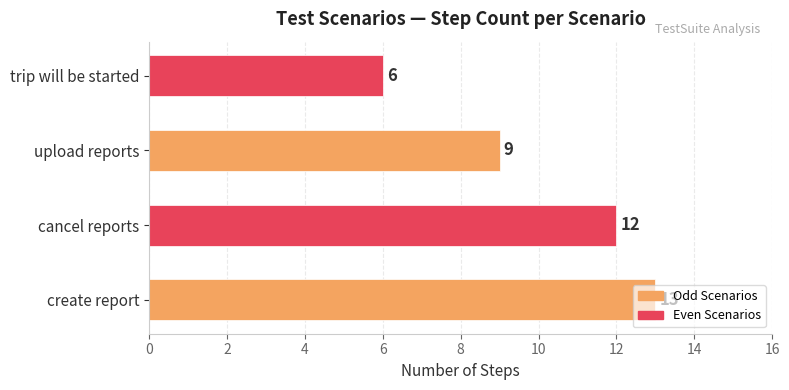

True or false: the data shows 13 at upload reports.

False